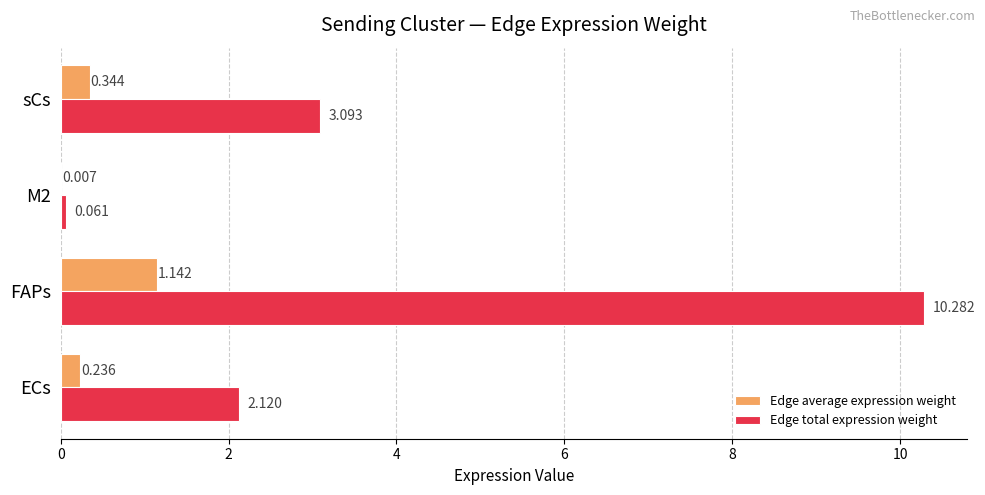

At which category is the sum across all series the highest?

FAPs